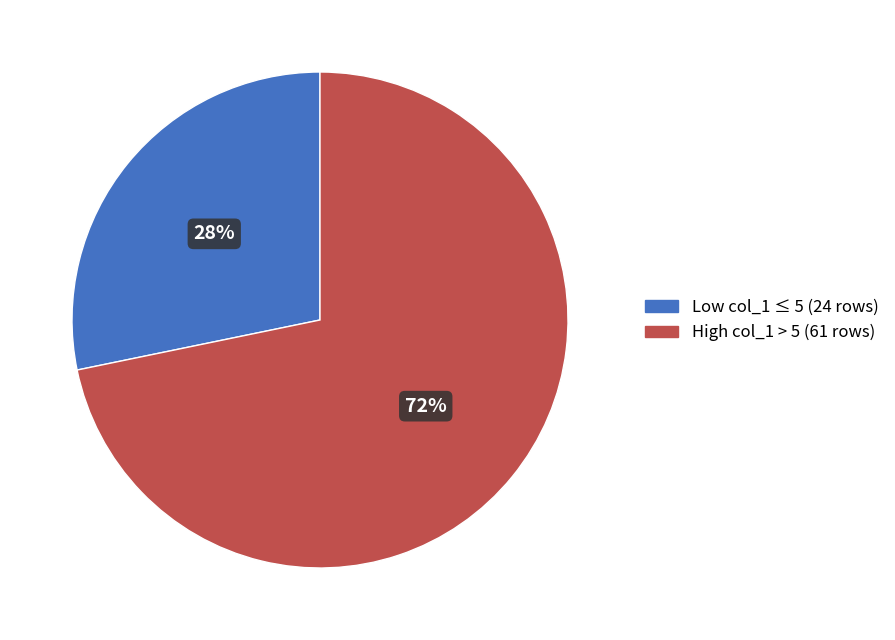

To the nearest percent, what is the average slice percentage?

50%